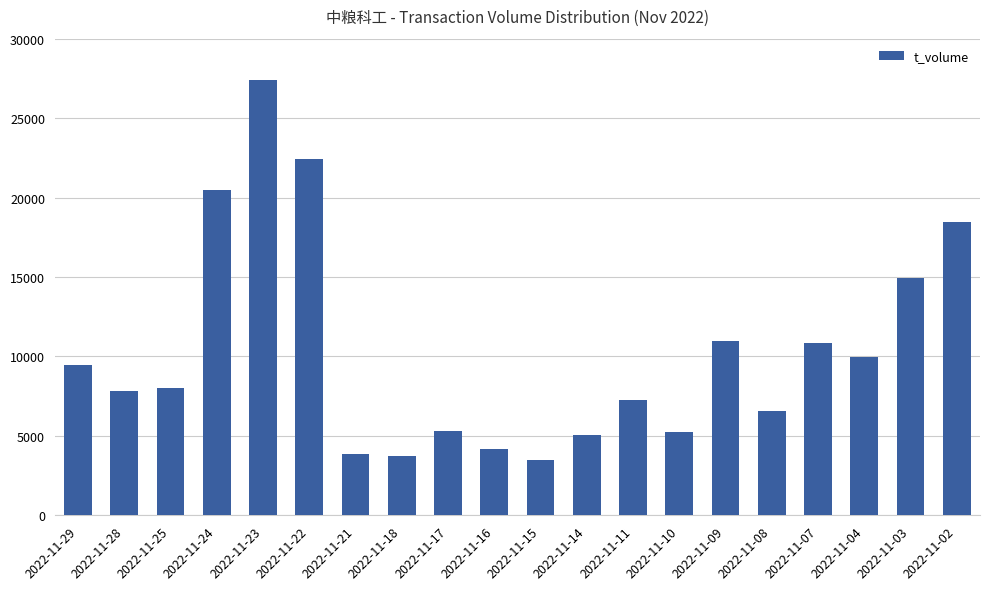

Is it true that the value at 2022-11-25 is 8028?

True